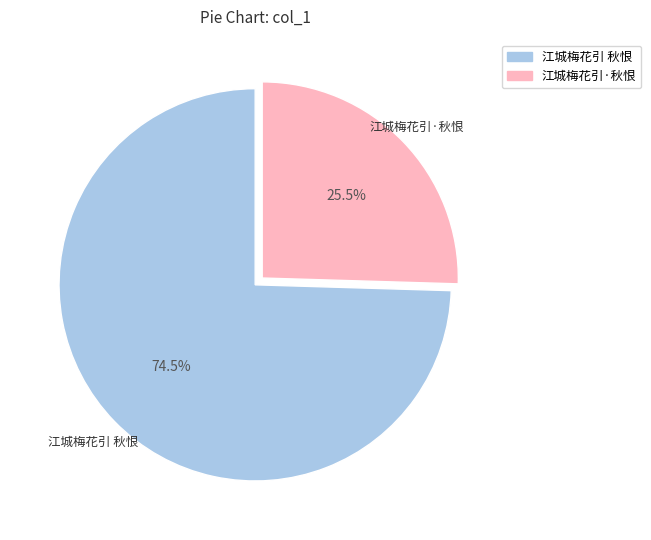

What percentage is NOT represented by 江城梅花引 秋恨?

25.5%